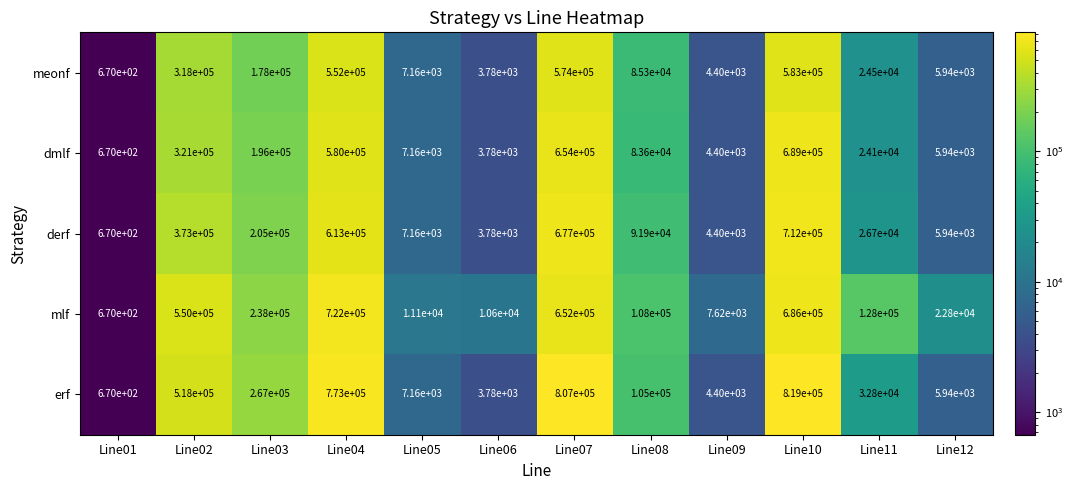

Between Line05 and Line08, which series saw the biggest shift?

erf